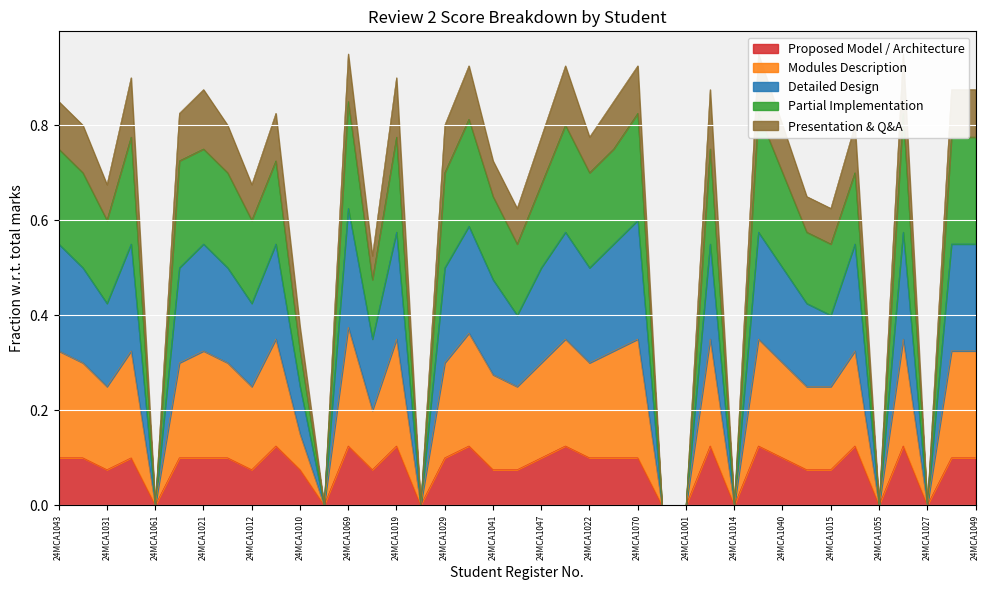

At how many categories does at least one series exceed 0?

31